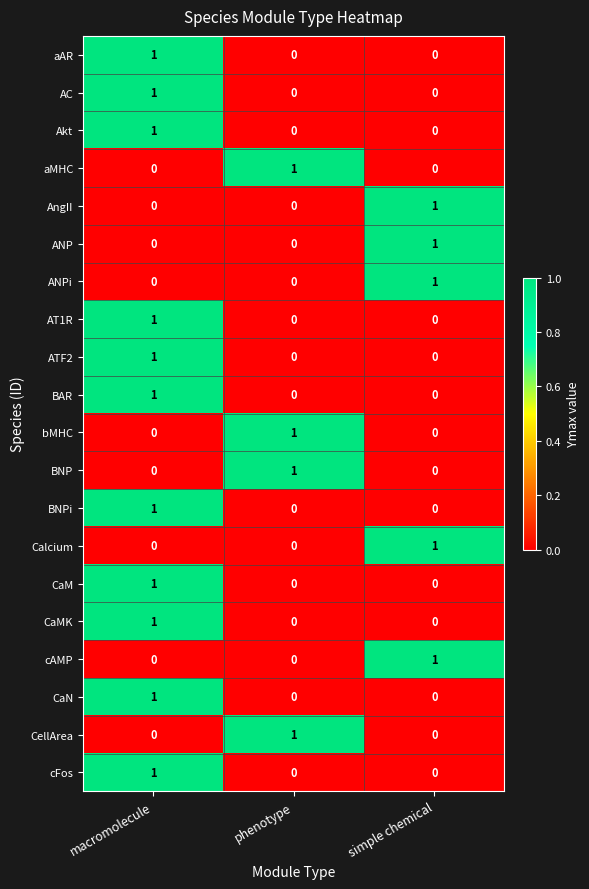

Count the number of data series in this chart.

20